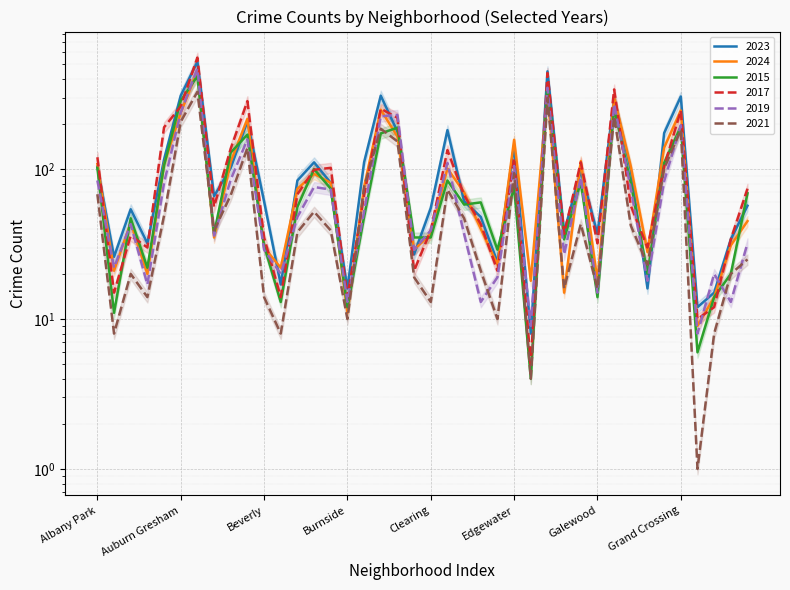

What are all the series names shown in the legend?

2023, 2024, 2015, 2017, 2019, 2021